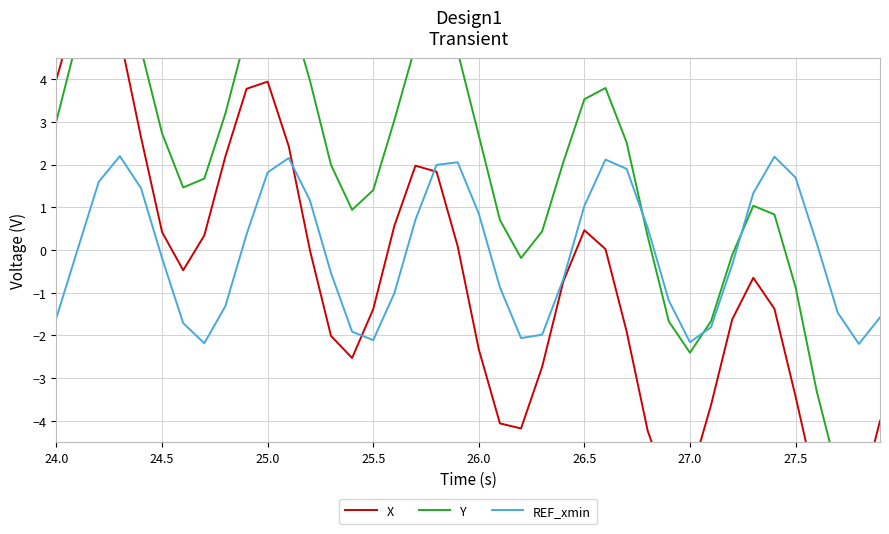

Rank the series by their maximum value, from highest to lowest.

Y, X, REF_xmin